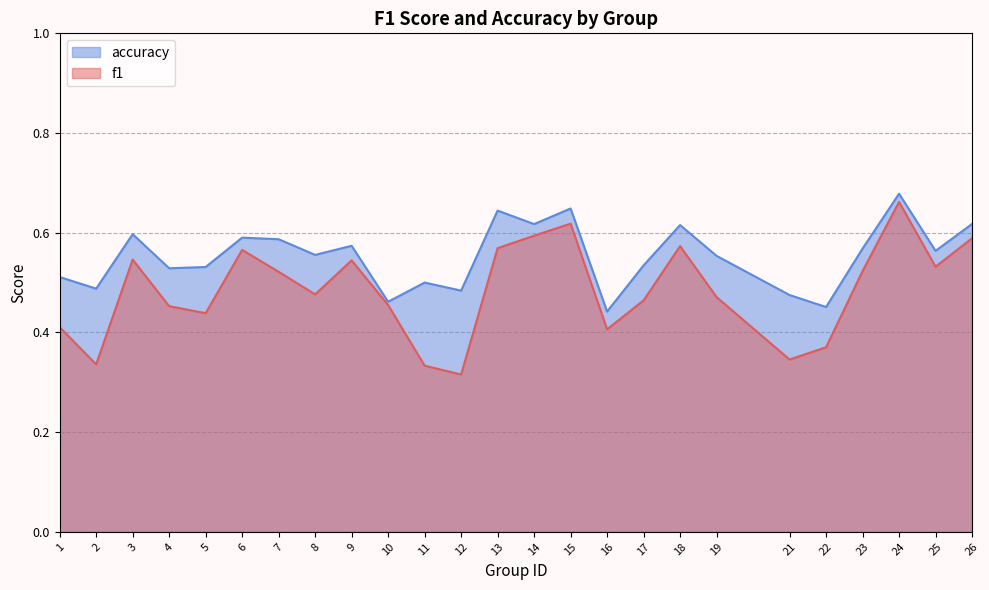

List the labels in order of f1 value, smallest first.

12, 11, 2, 21, 22, 16, 1, 5, 4, 10, 17, 19, 8, 7, 23, 25, 9, 3, 6, 13, 18, 26, 14, 15, 24